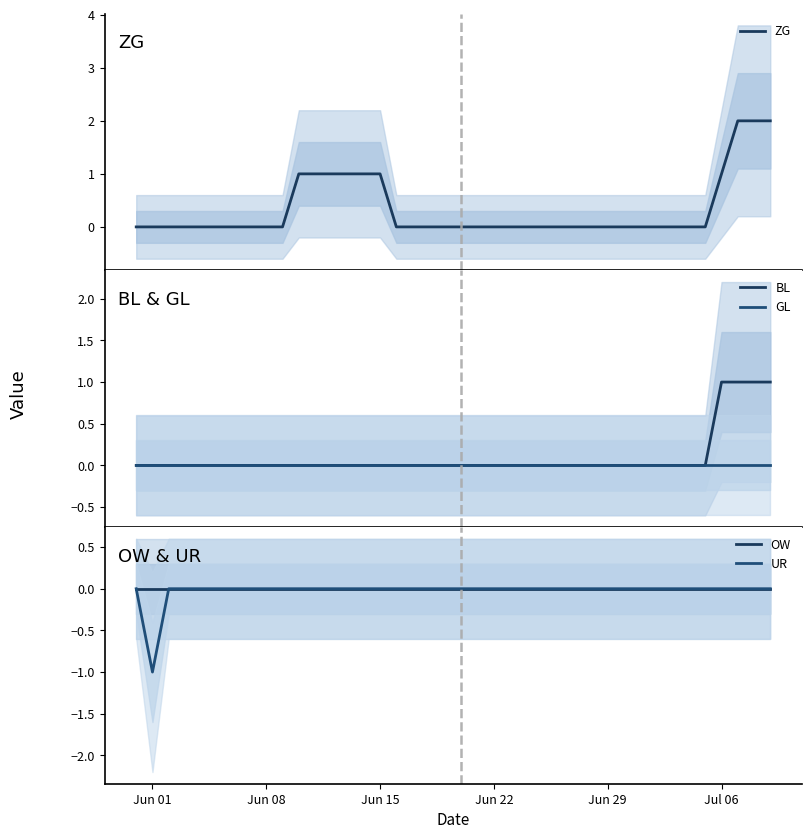

The ZG series shows 0 at Jun 01. True or false?

True